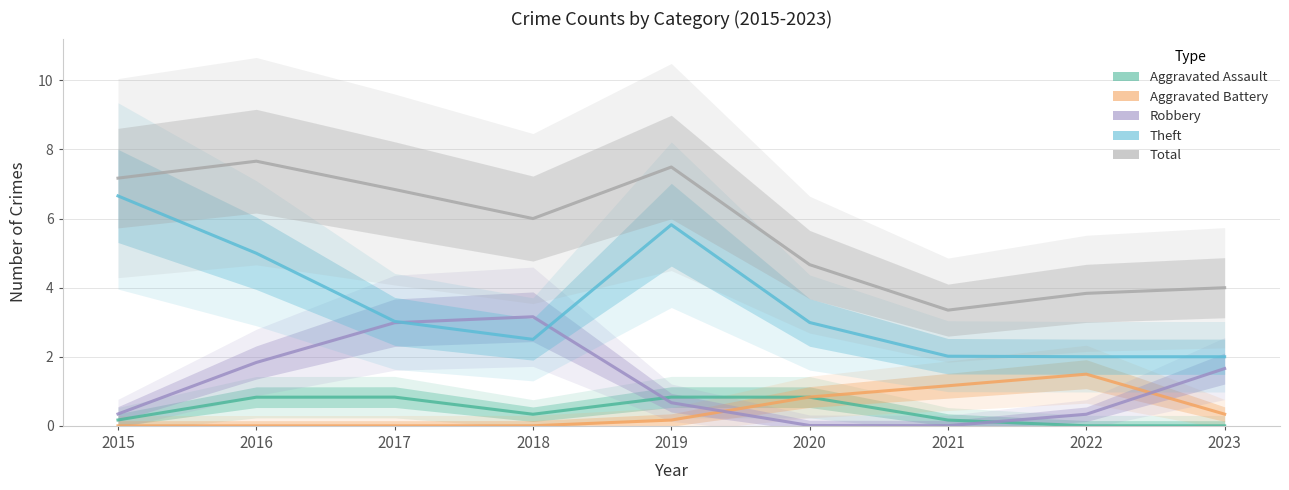

What is the sum of the Robbery values at 2018 and 2021?

3.2